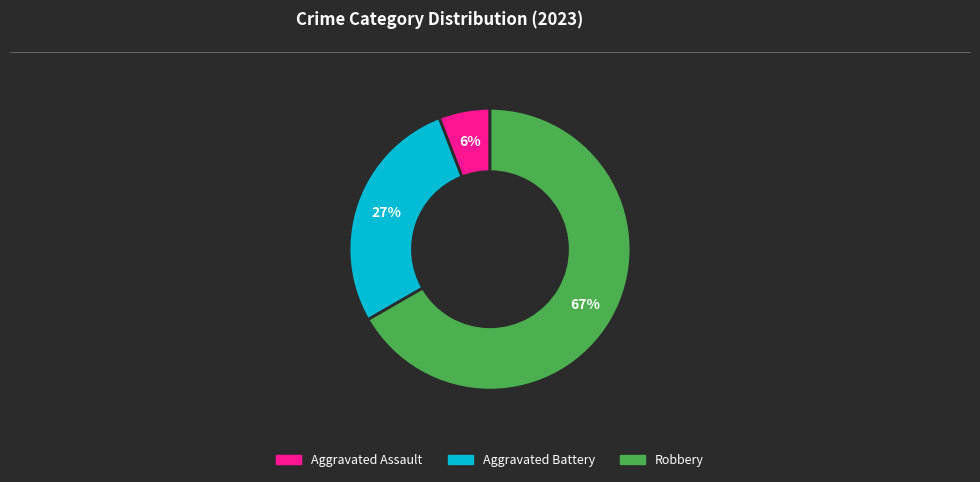

Which category has the biggest portion of the pie?

Robbery